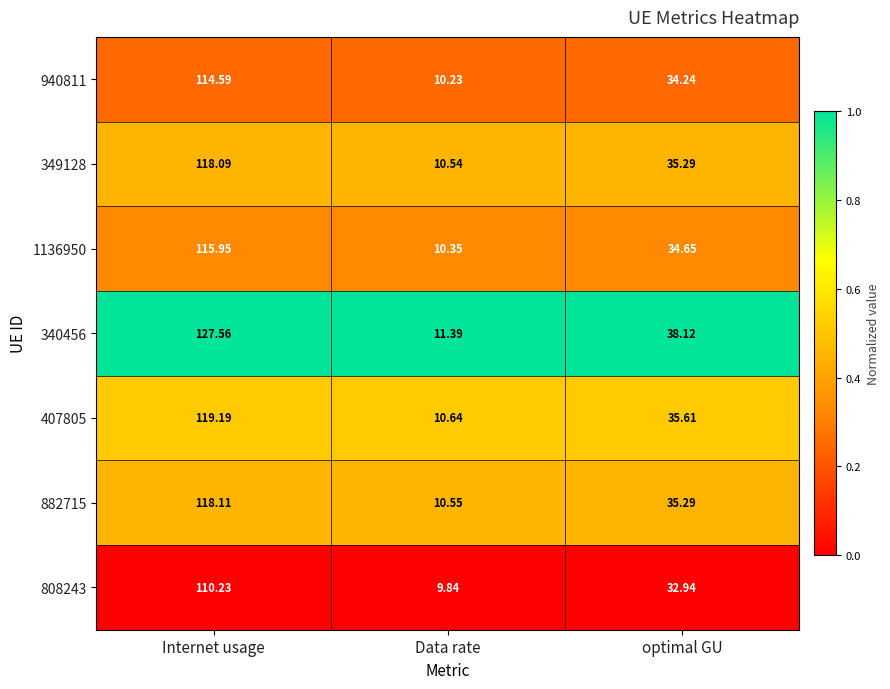

Where does the 349128 series first go above 35?

Internet usage